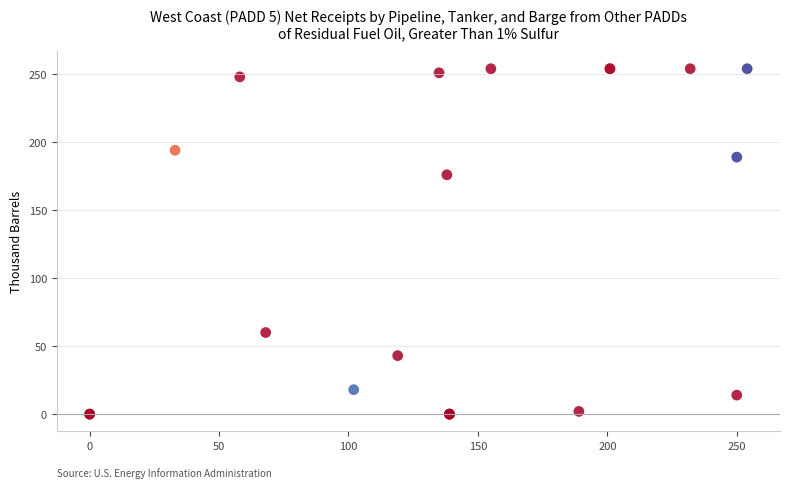

What Y value in the scatter plot is closest to 127?

176